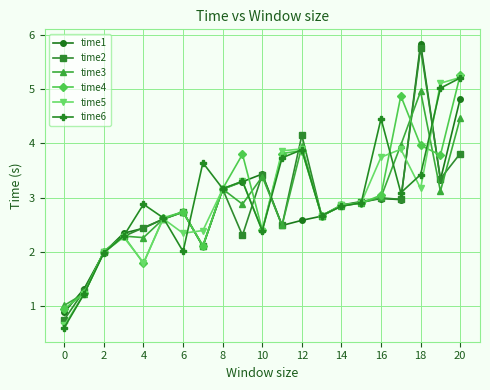

At how many categories does at least one series exceed 0?

21